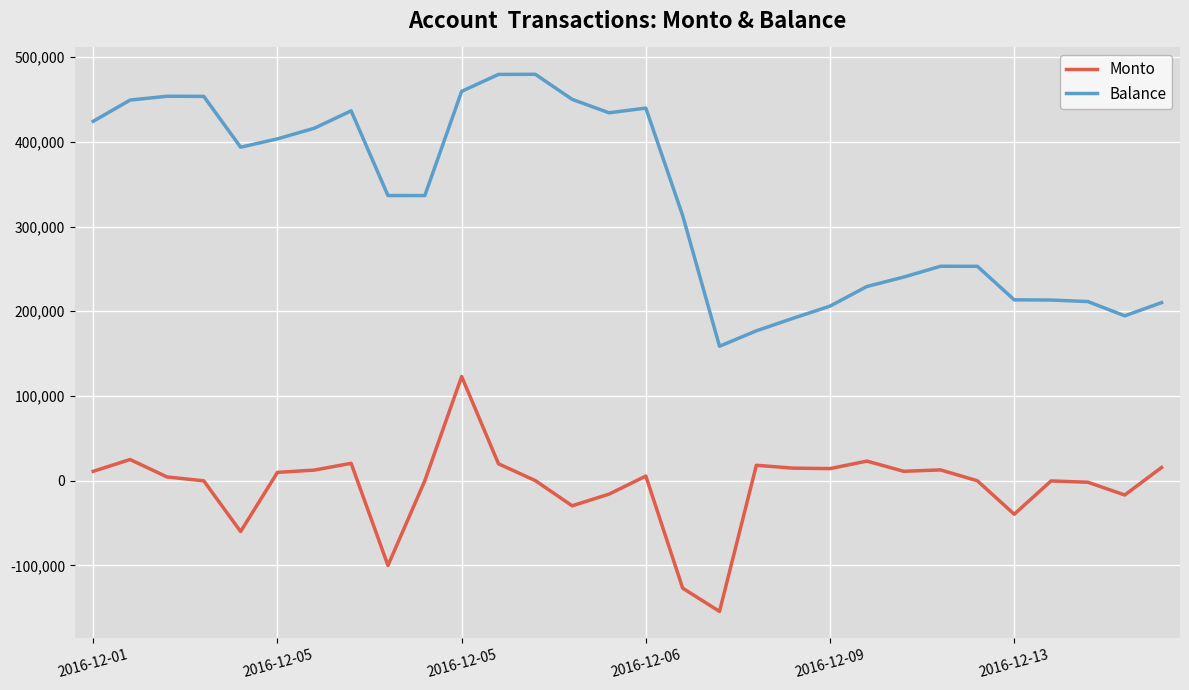

List the series in order of their peak value, lowest first.

Monto, Balance